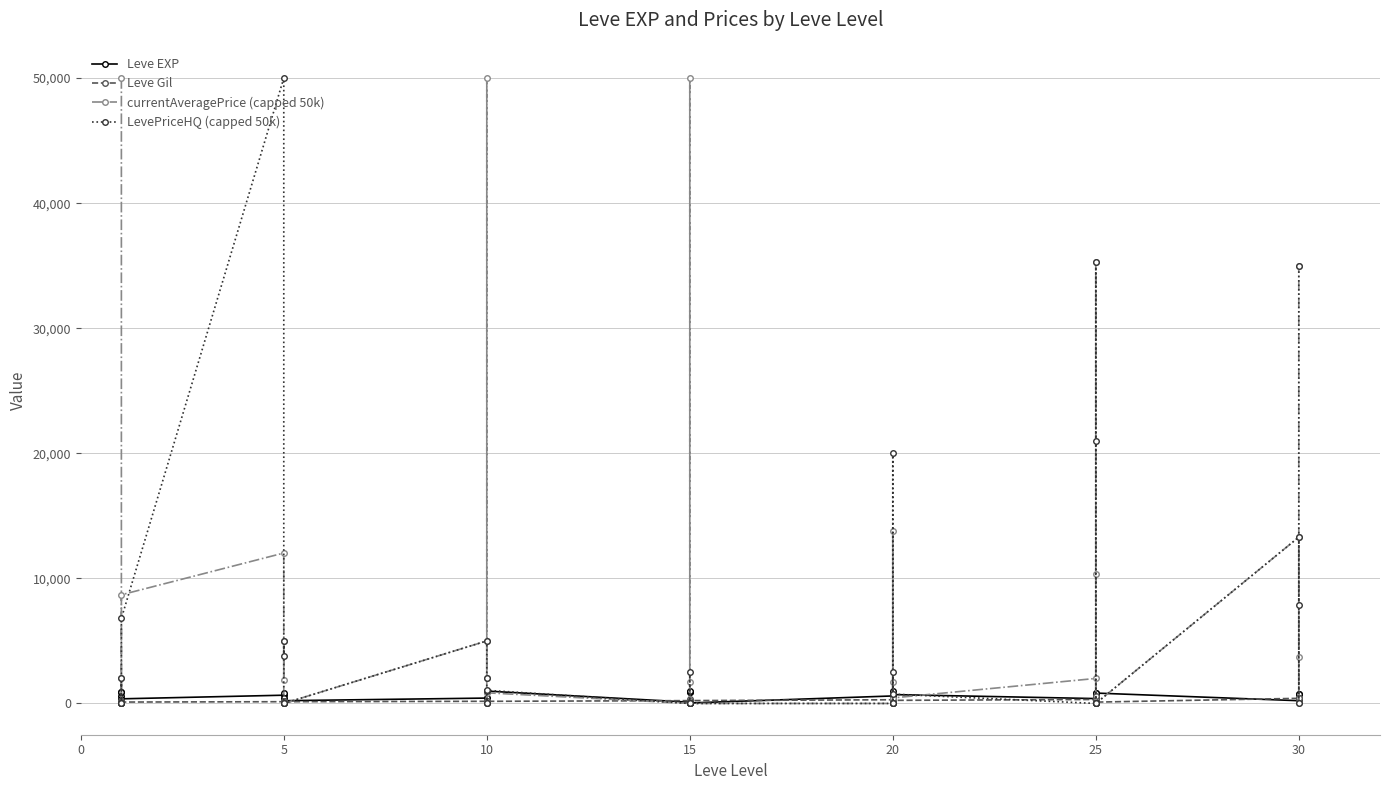

Where do Leve EXP and currentAveragePrice (capped 50k) first cross each other?

5 and 10